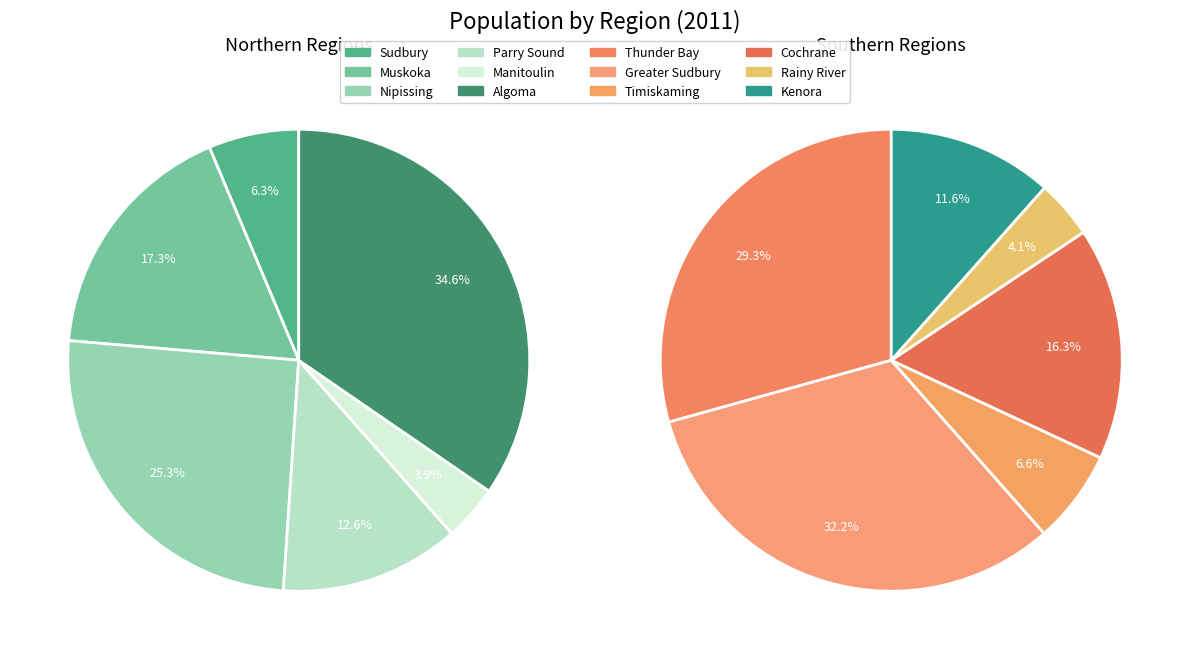

How many slices are in this pie chart?

12